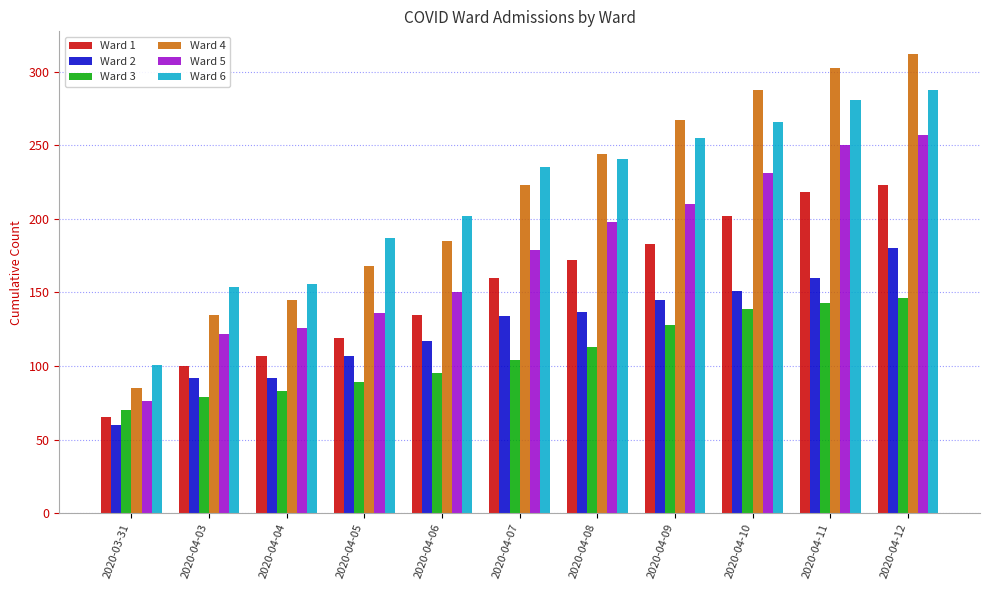

What is the sum of all Ward 6 values?

2366